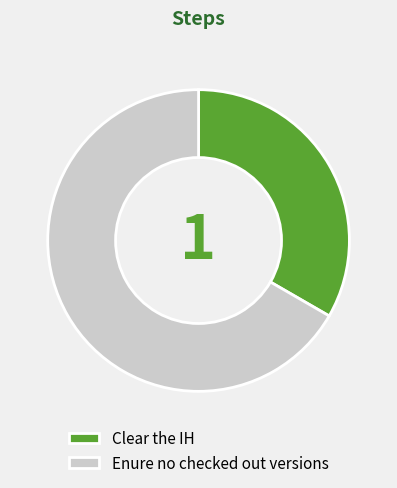

Rank the categories by value from lowest to highest.

Clear the IH, Enure no checked out versions